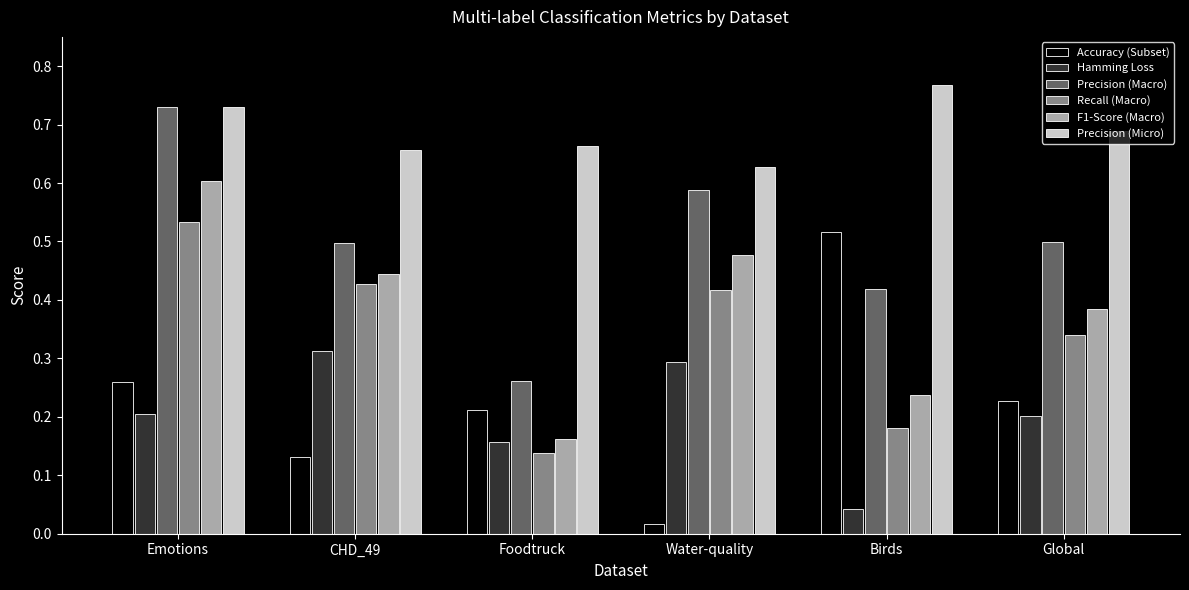

What position from the left is Global?

6